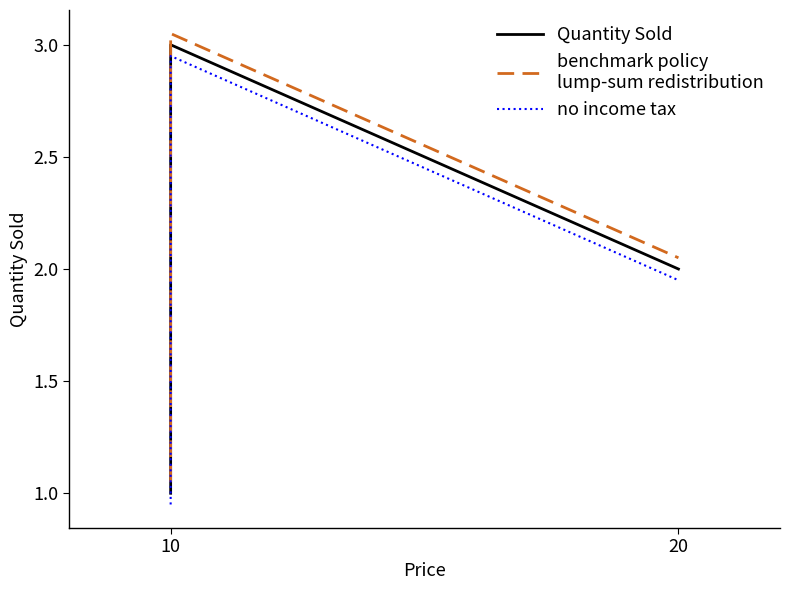

Reading left to right, what are all the values shown in this chart?

Quantity Sold: 1.0	3.0	2.0
benchmark policy
lump-sum redistribution: 1.1	3.0	2.0
no income tax: 0.9	3.0	1.9